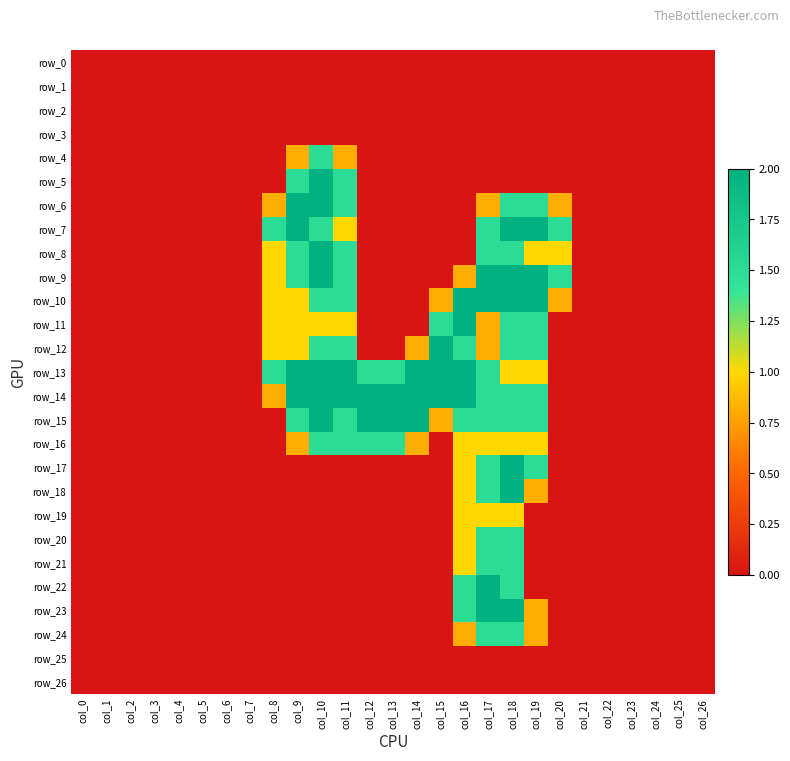

At which category does the chart reach its minimum across all series?

col_0